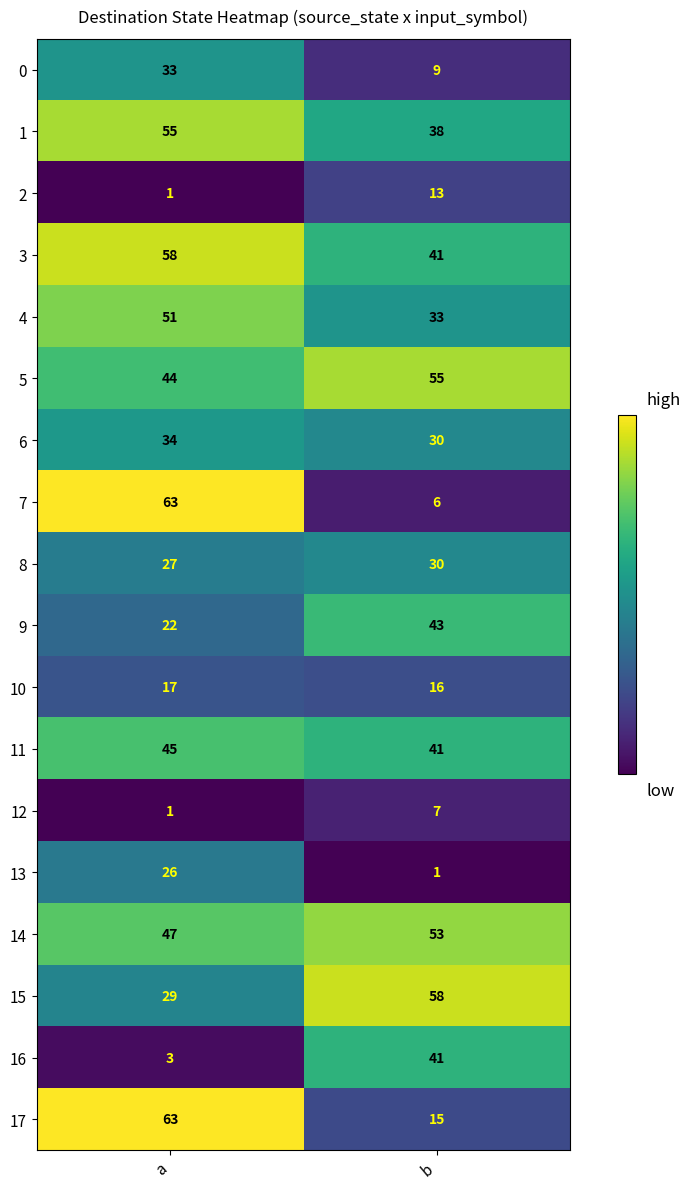

Where is 15 nearest to the value 43?

a